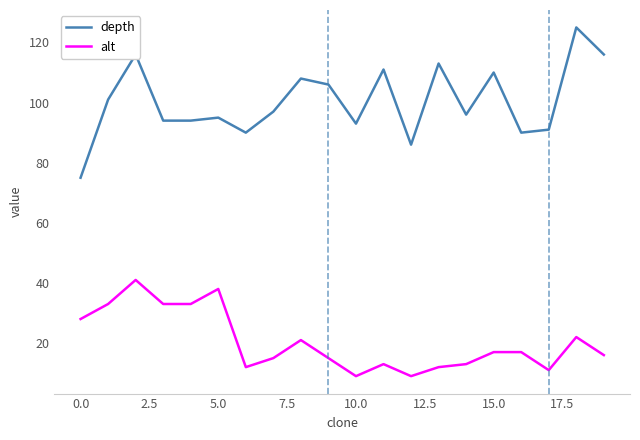

Rank the series by their average value, from lowest to highest.

alt, depth